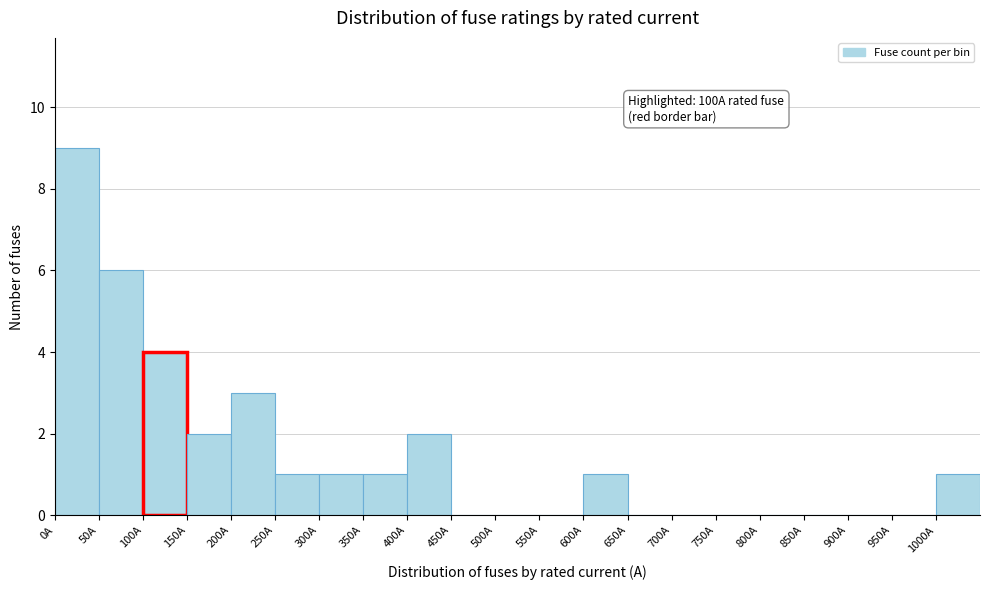

Which range on the x-axis has the tallest bar?

0 to 50